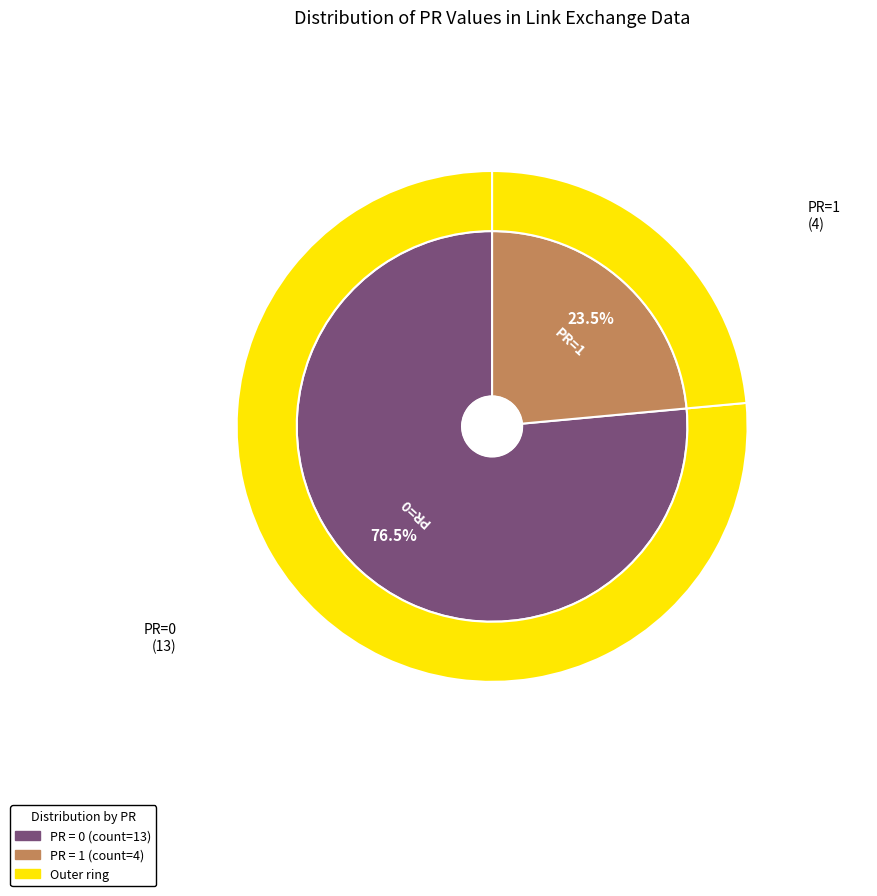

To the nearest percent, what is the average slice percentage?

50%